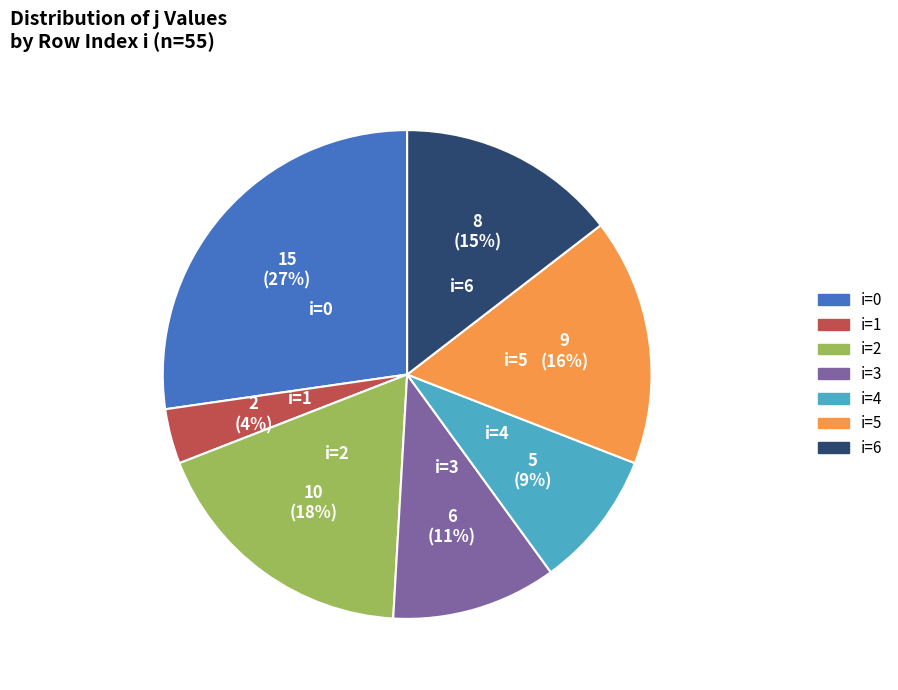

How many slices are in this pie chart?

7